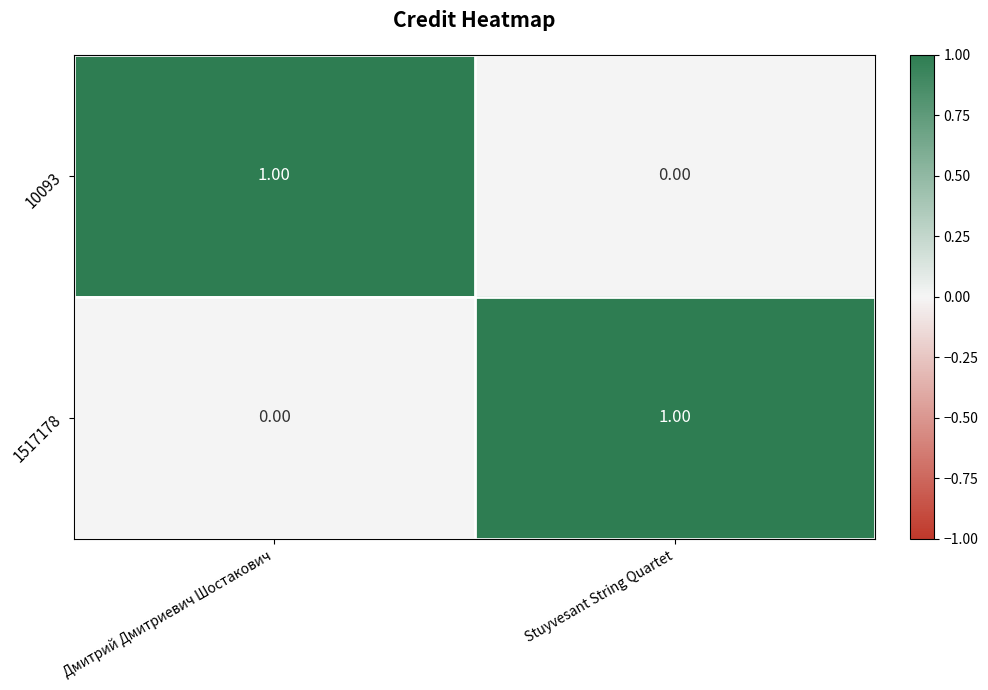

Is the value of 10093 at Stuyvesant String Quartet greater than the value of 1517178 at Stuyvesant String Quartet?

No